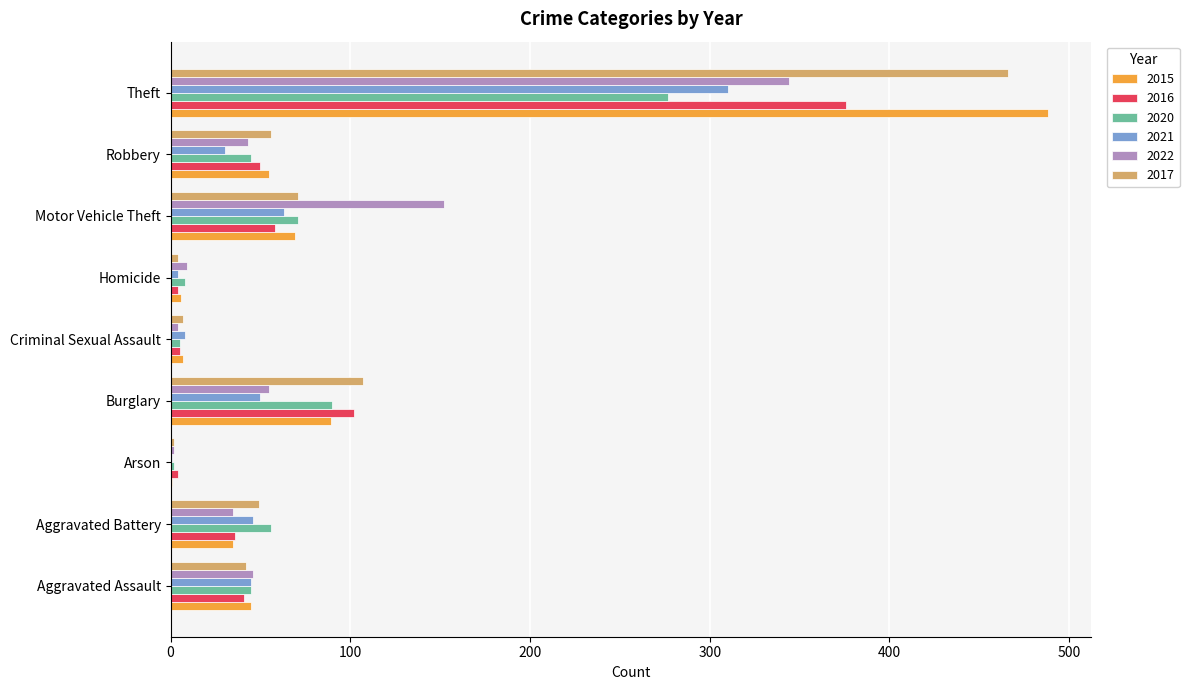

At which category is the sum across all series the highest?

Theft